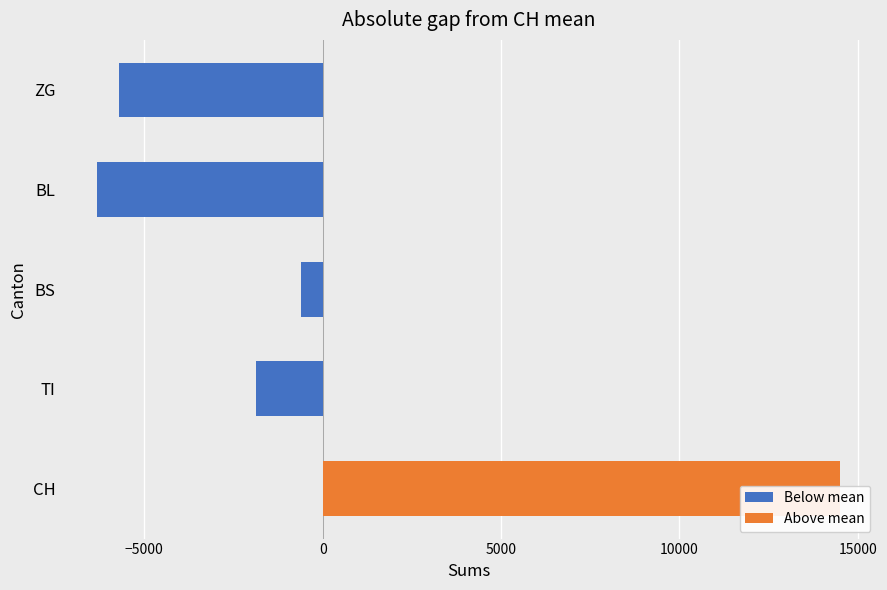

What is the total value across all series at BS?

-604.4